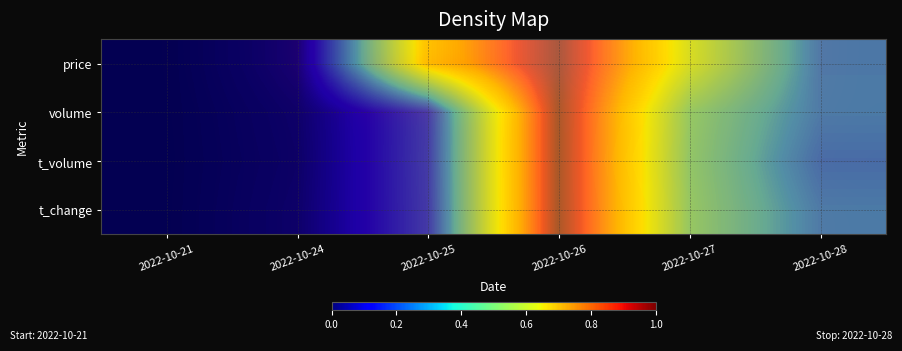

What is the total value across all series at 2022-10-28?

1.2